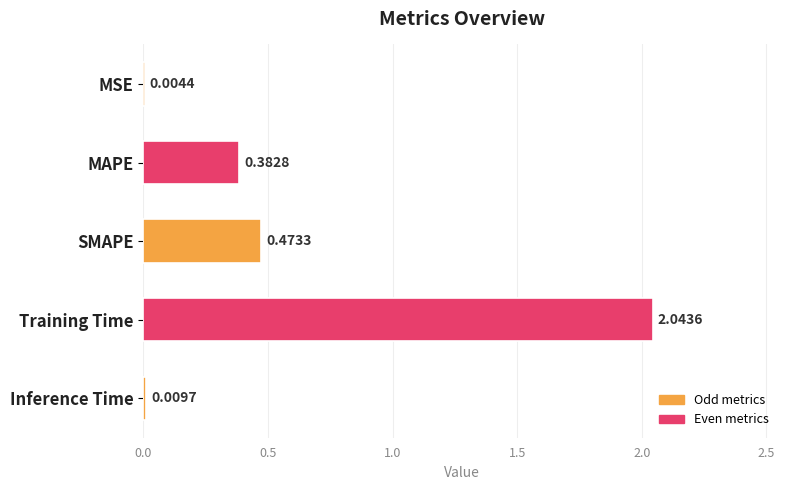

Which label corresponds to the largest value in the chart?

Training Time